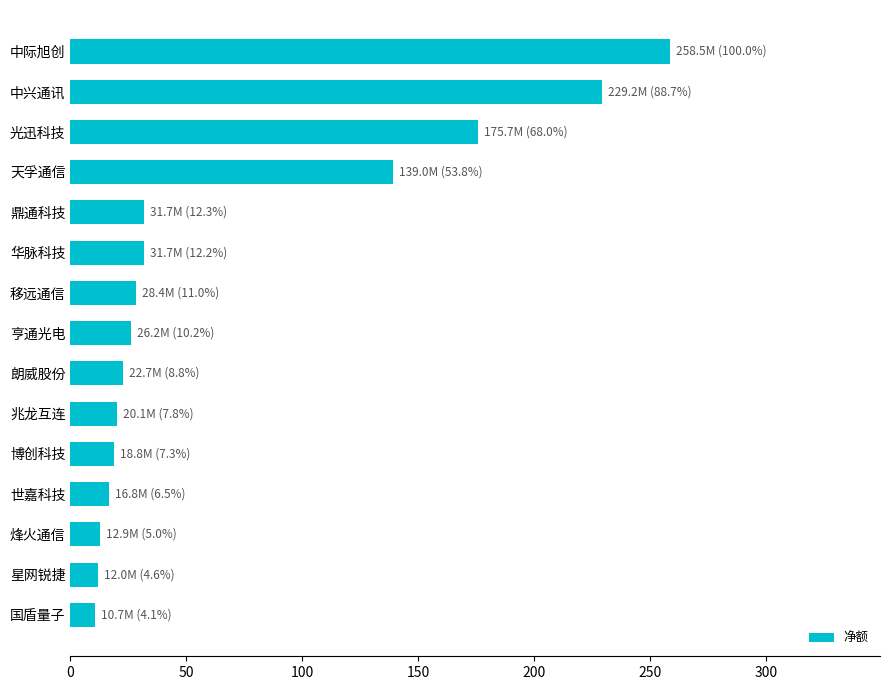

What is the label of the 6th bar from the bottom?

兆龙互连